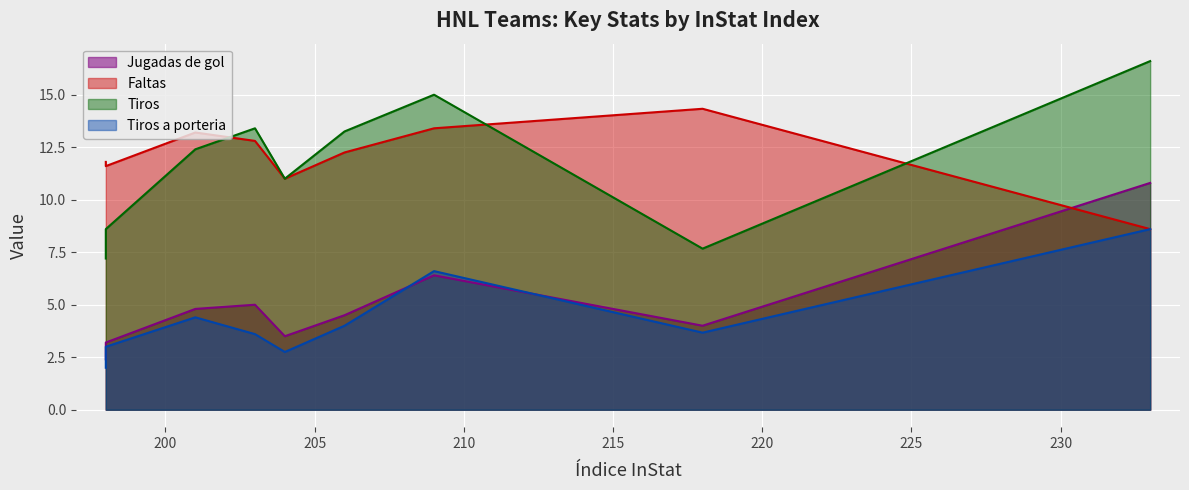

Rank the series at HNK Gorica from highest to lowest value.

Faltas, Tiros, Jugadas de gol, Tiros a porteria